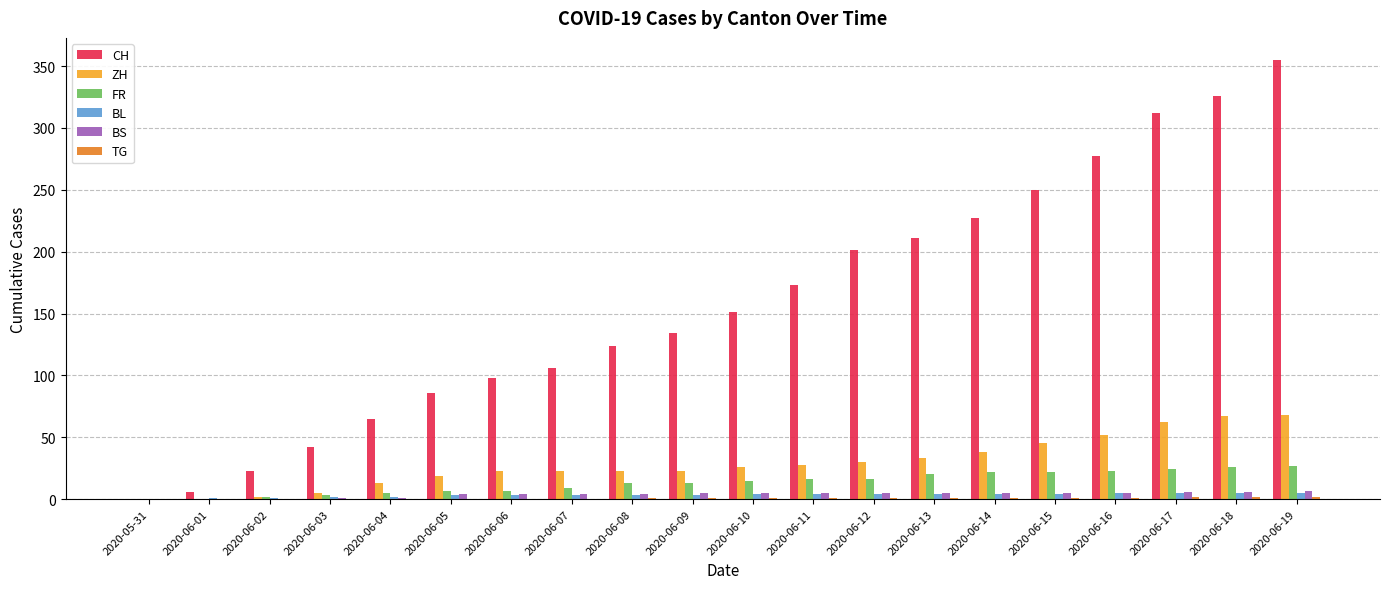

The BS series shows 7 at 2020-06-19. True or false?

True